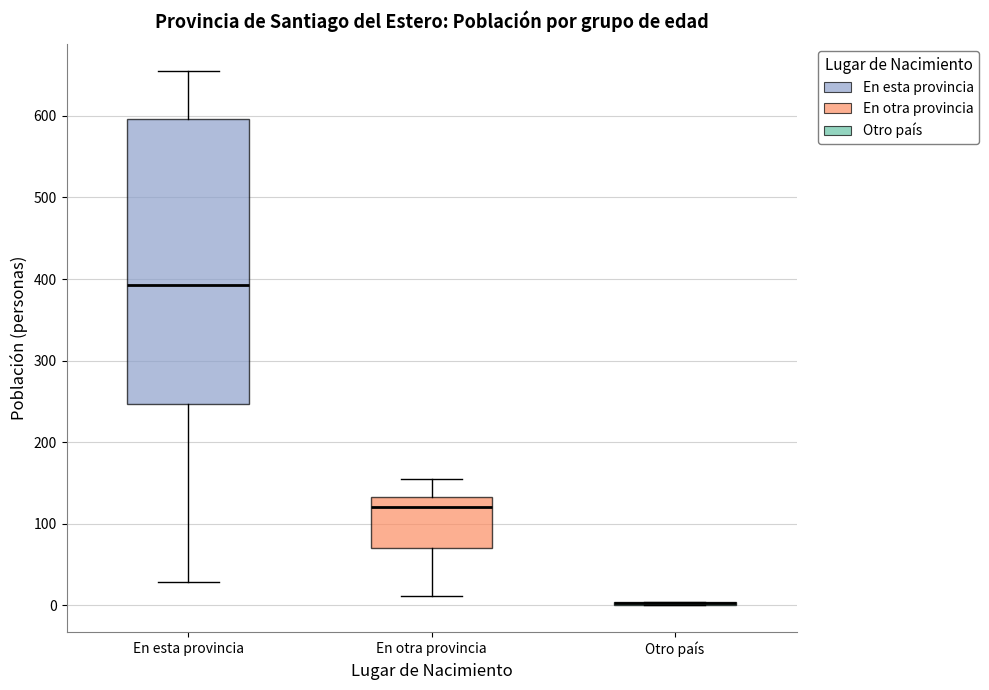

Where does the lower whisker of the box for En otra provincia end on the y-axis? The values are not printed on the chart, so give them approximately, as read against the axis.

10